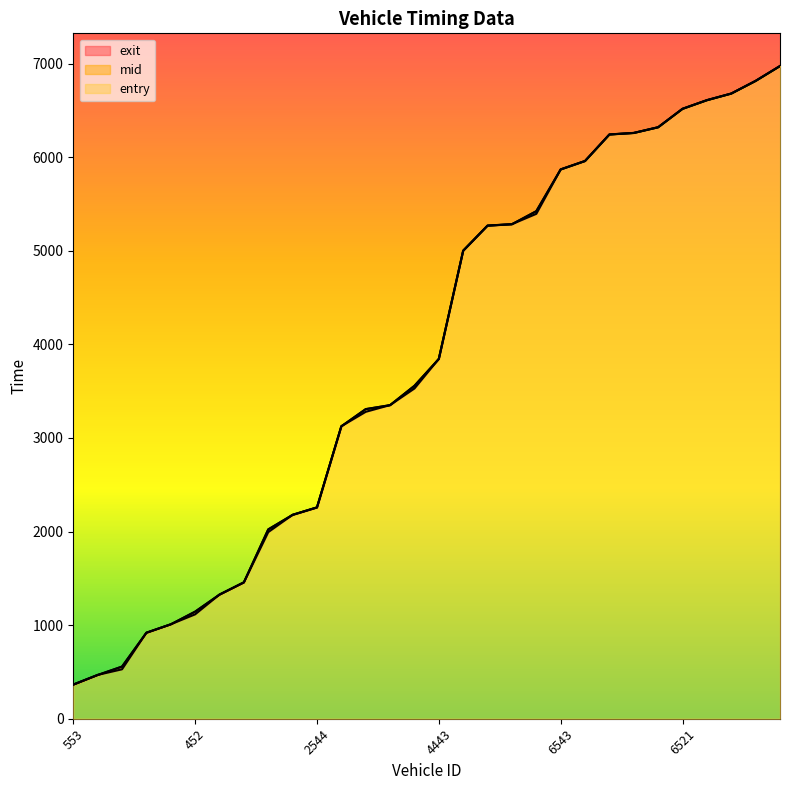

Which label corresponds to the smallest value in the chart?

553